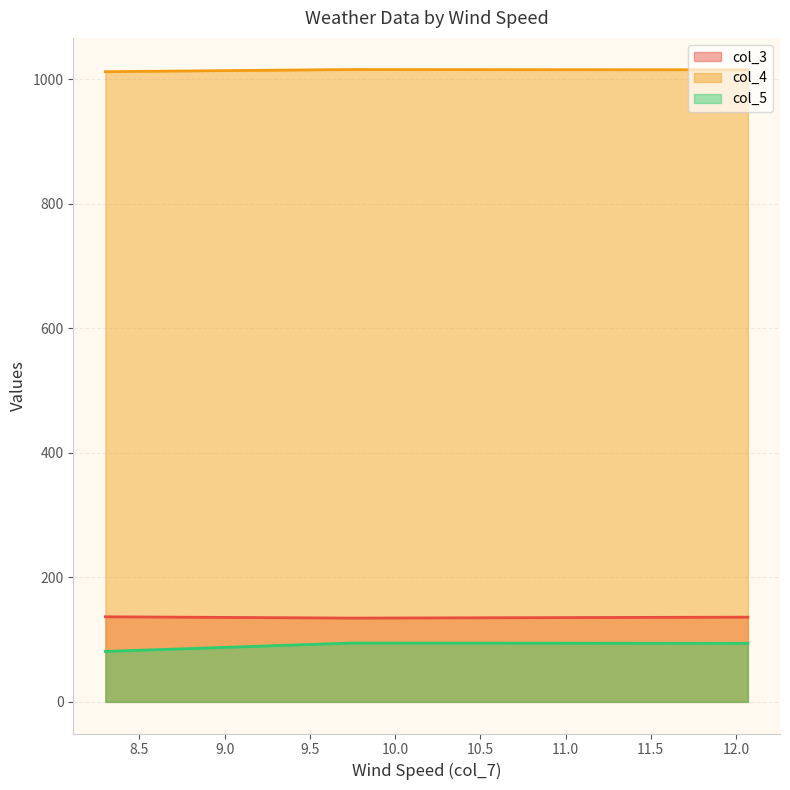

What is the lowest value of the col_5 series?

81.0